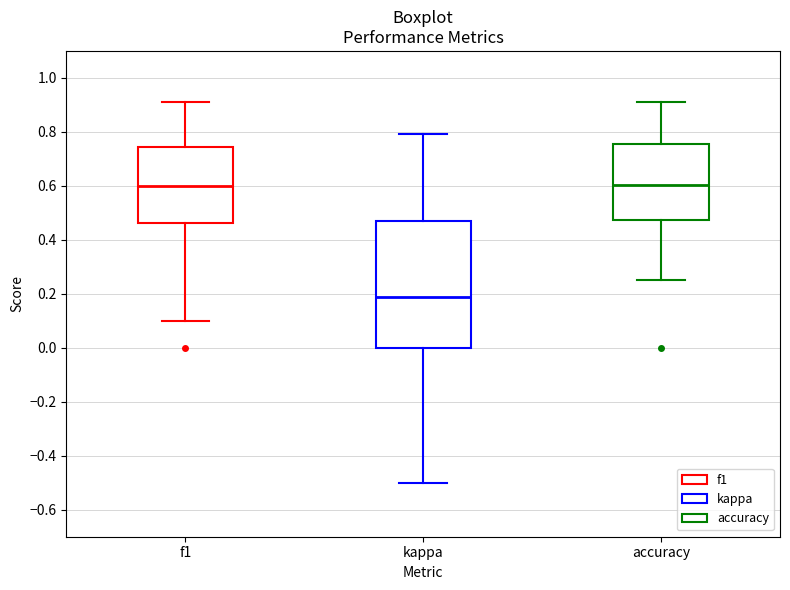

Reading left to right, transcribe this box plot: for each box, give where its median line is, the range the box spans, and where its two whiskers end, as read against the y-axis. The values are not printed on the chart, so give them approximately, as read against the axis.

f1: median 0.60, box 0.46 to 0.74, whiskers 0.10 to 0.92
kappa: median 0.18, box 0.00 to 0.46, whiskers -0.50 to 0.80
accuracy: median 0.60, box 0.48 to 0.76, whiskers 0.26 to 0.90